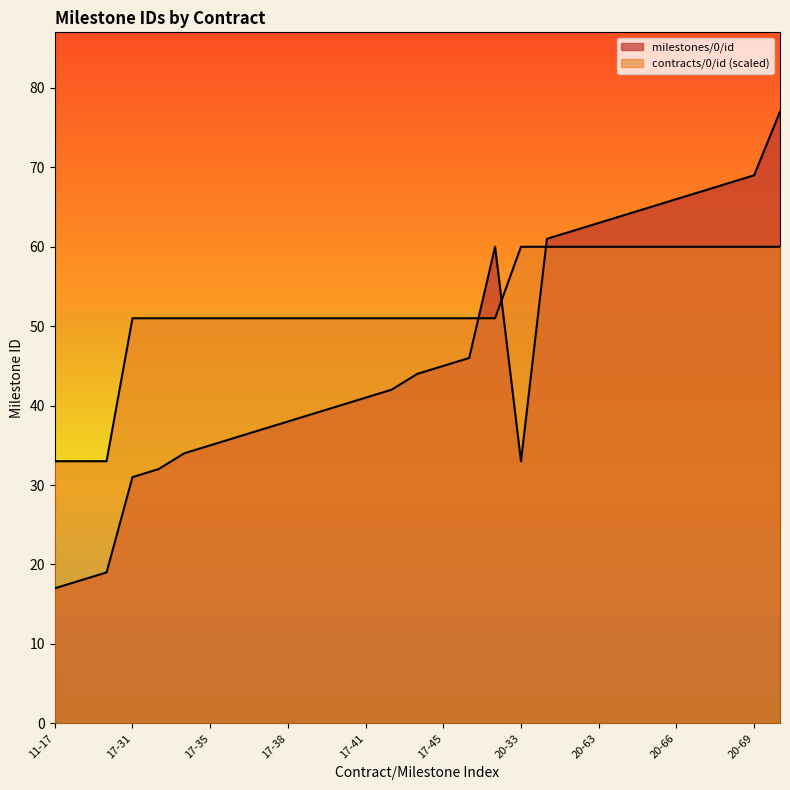

How many data points in contracts/0/id are less than 51?

3